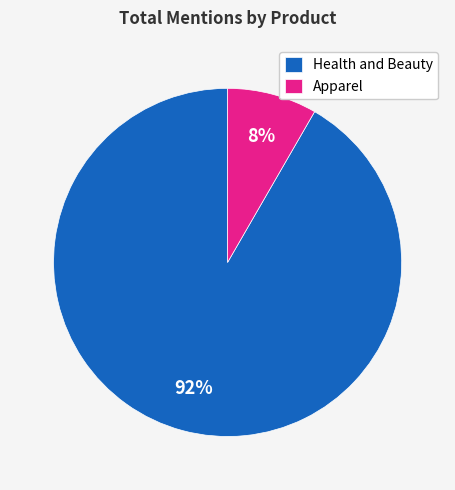

Is there a majority slice in this chart?

Yes